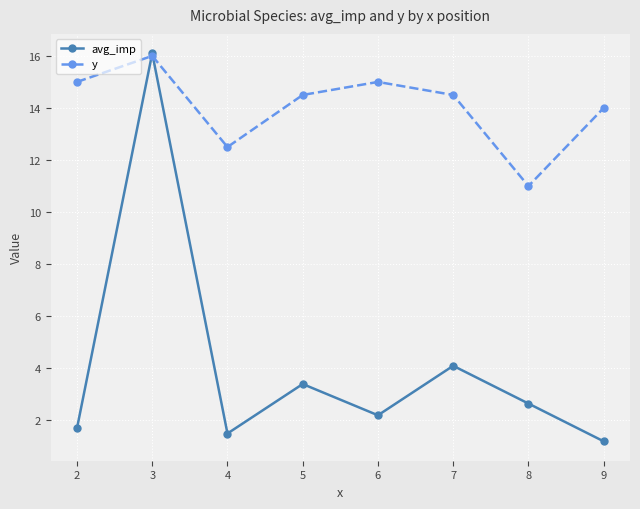

What is the difference between the highest and lowest values at 5?

11.1